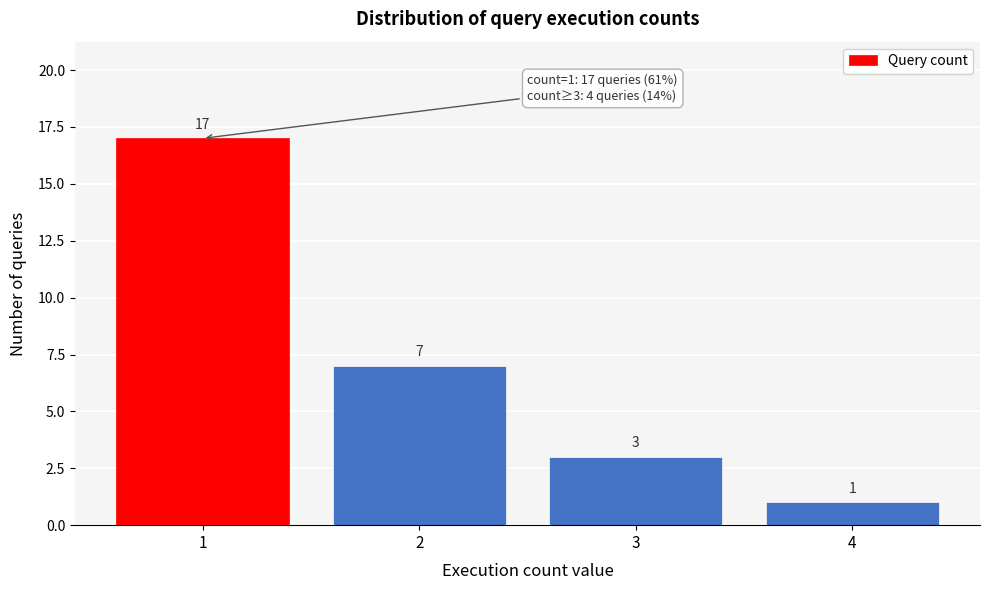

Reading left to right, list all the values displayed in this chart.

1=17	2=7	3=3	4=1